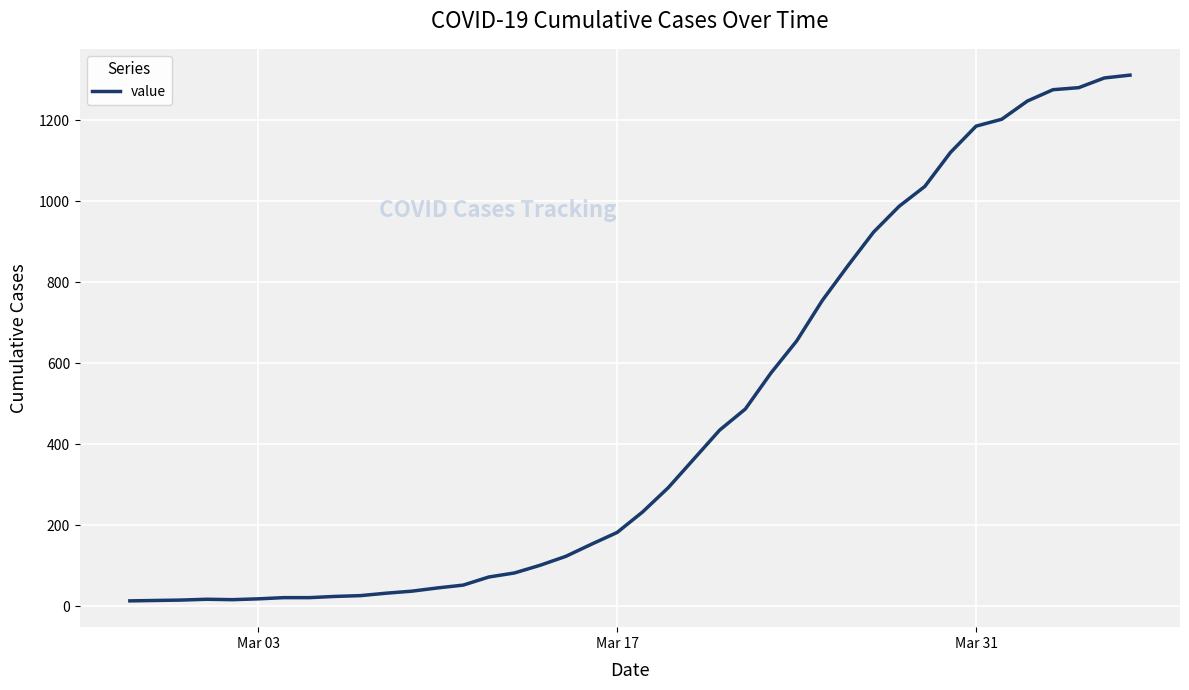

What is the difference between the maximum and minimum values?

1299